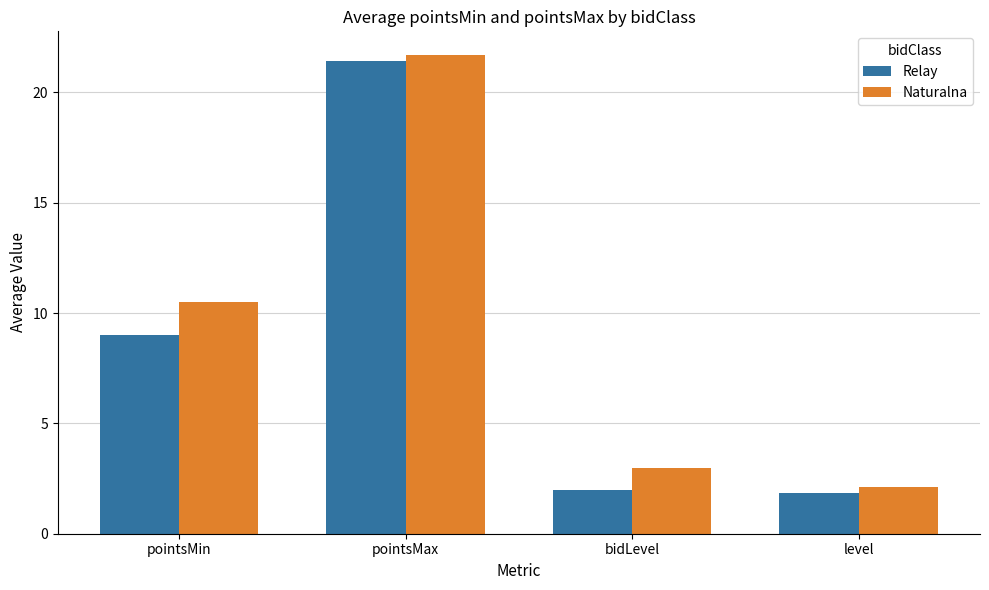

What is the difference between the maximum and minimum values in the Relay series?

19.6